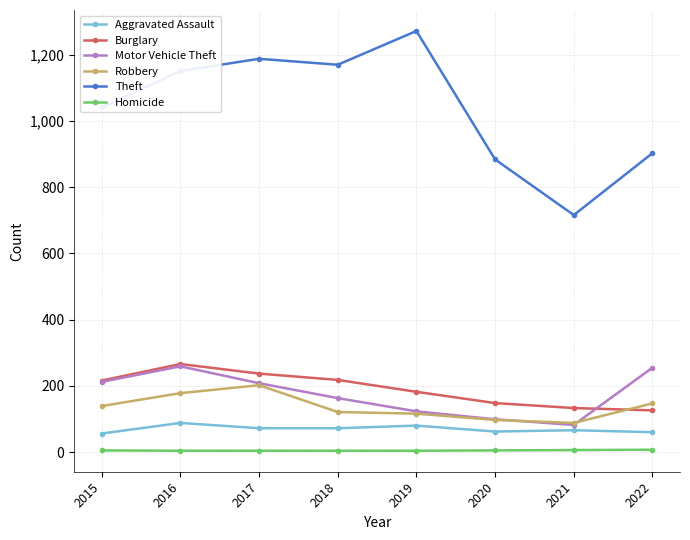

Where is the first local maximum for Robbery?

2017